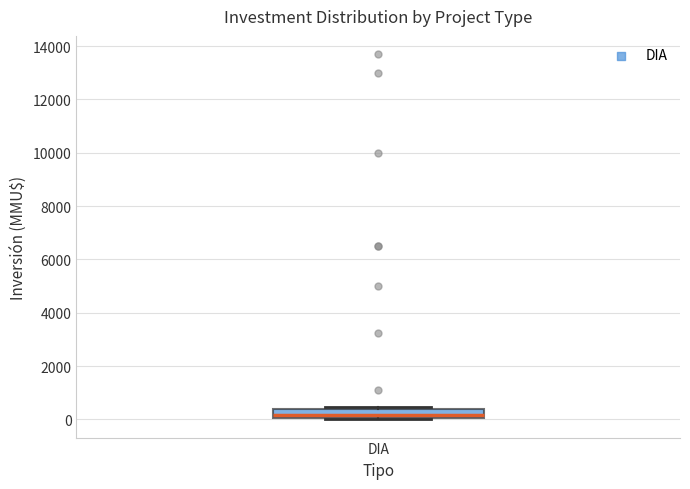

Where is the lower edge of the box for DIA on the y-axis? The values are not printed on the chart, so give them approximately, as read against the axis.

0